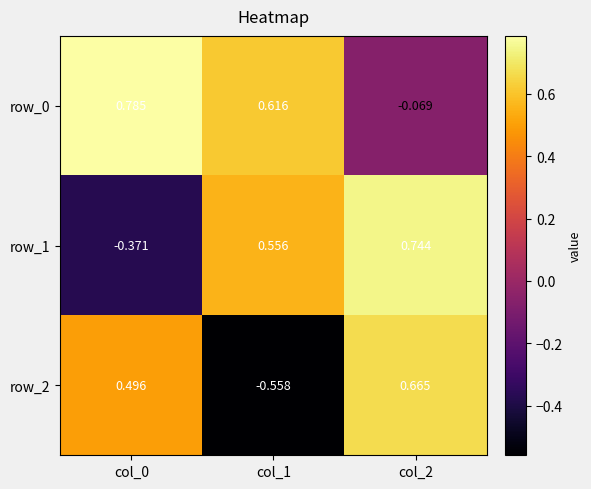

Is it true that row_1 equals 0.7 at col_1?

False